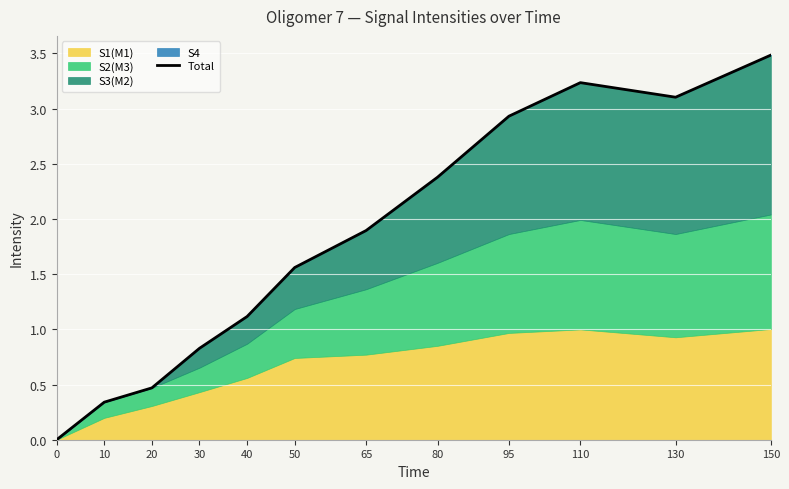

The value at 40 is 1.9. True or false?

False